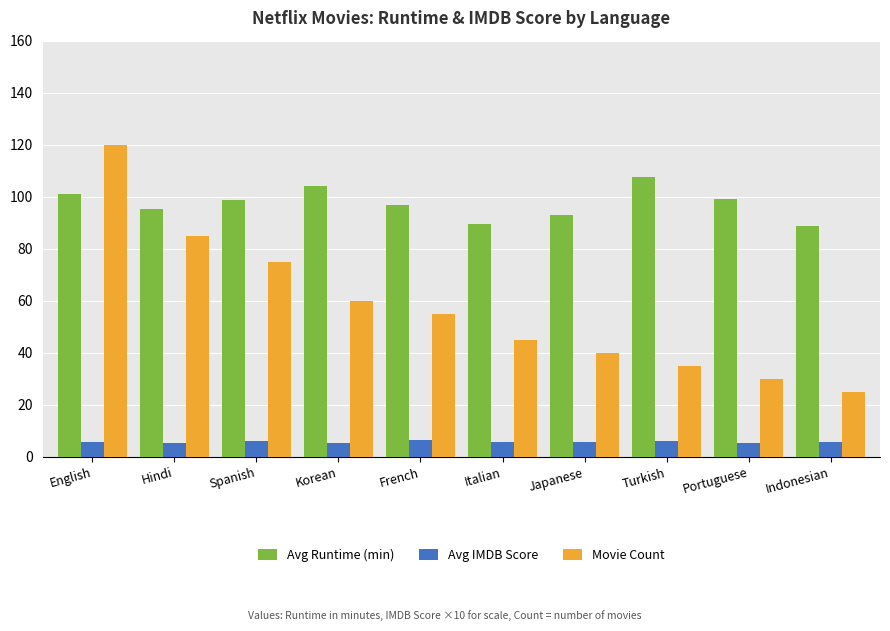

Between Italian and Portuguese, which series saw the biggest shift?

Movie Count